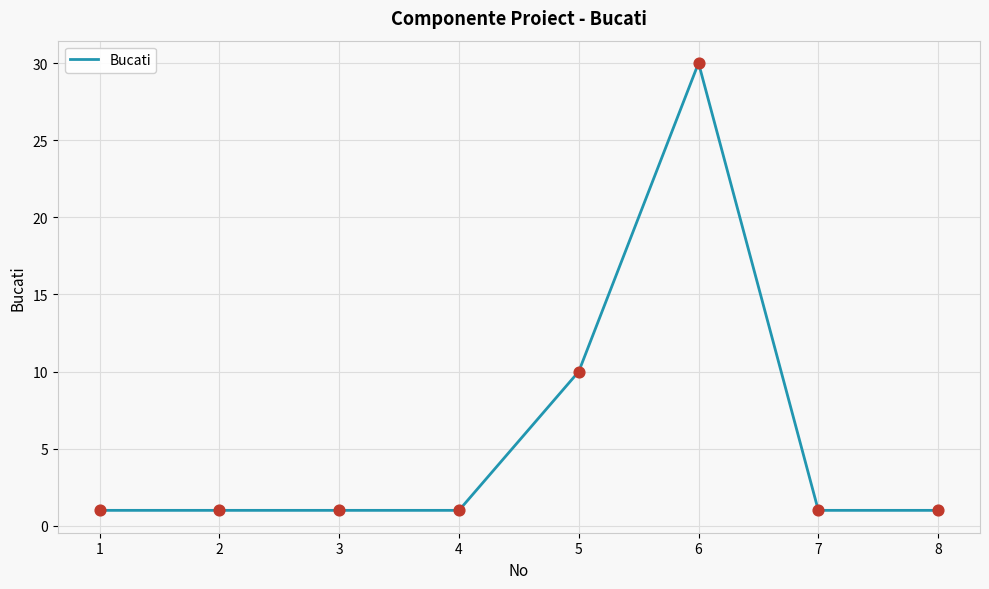

What is the ratio of the value at 3 to the value at 2?

1.0